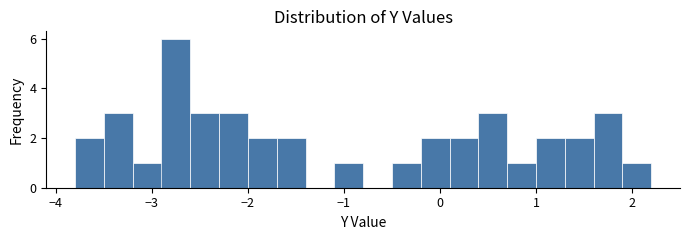

Around what value on the x-axis is the tallest bar? Give the approximate position of its centre, as read against the axis.

-2.7